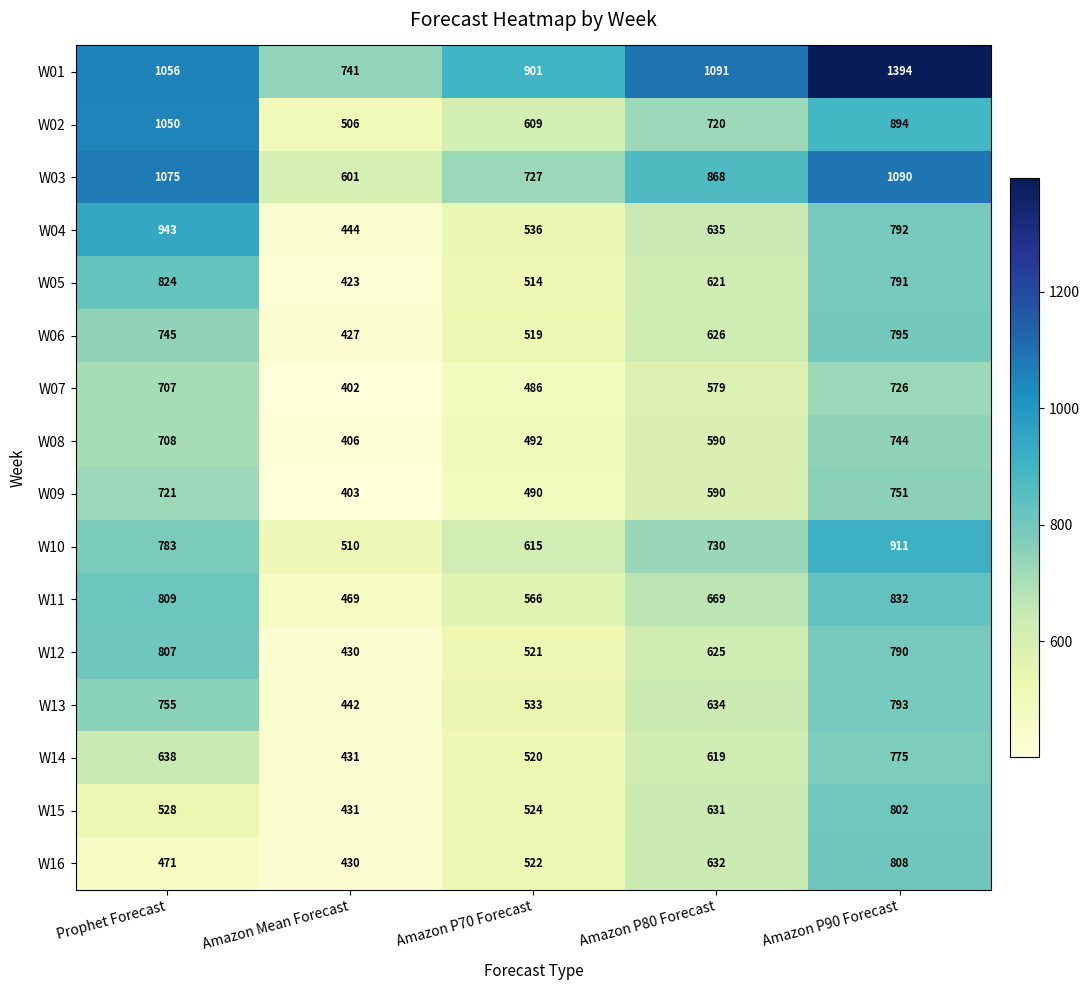

True or false: W12 has a value of 1032 at Amazon P90 Forecast.

False